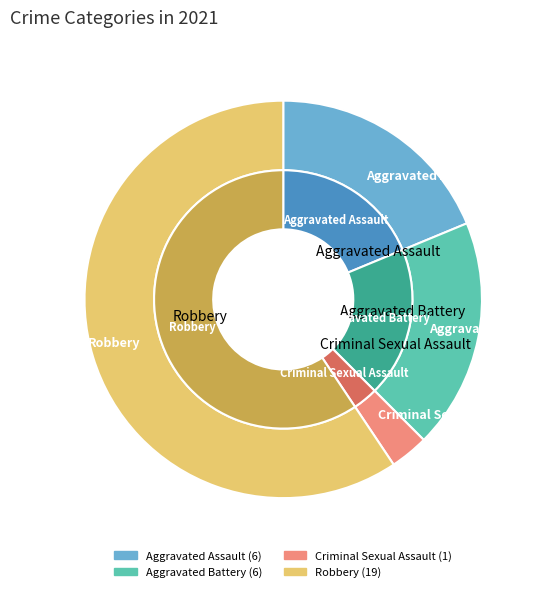

To the nearest percent, what portion does Criminal Sexual Assault represent?

3%